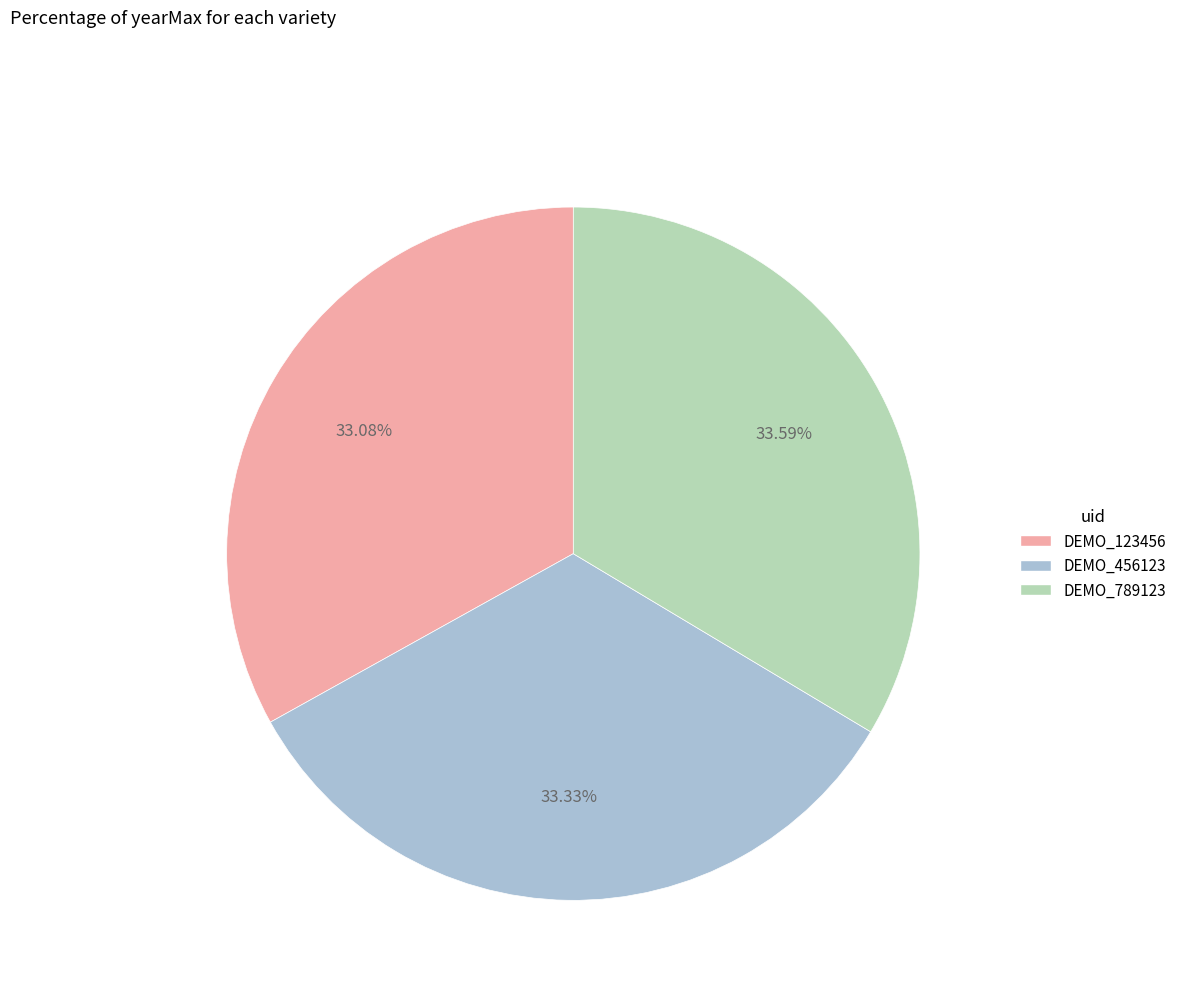

How many segments does this pie chart have?

3